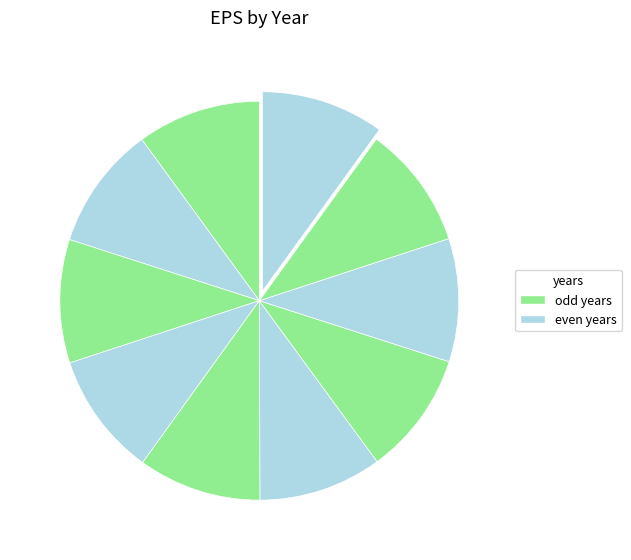

How many slices are in this pie chart?

10